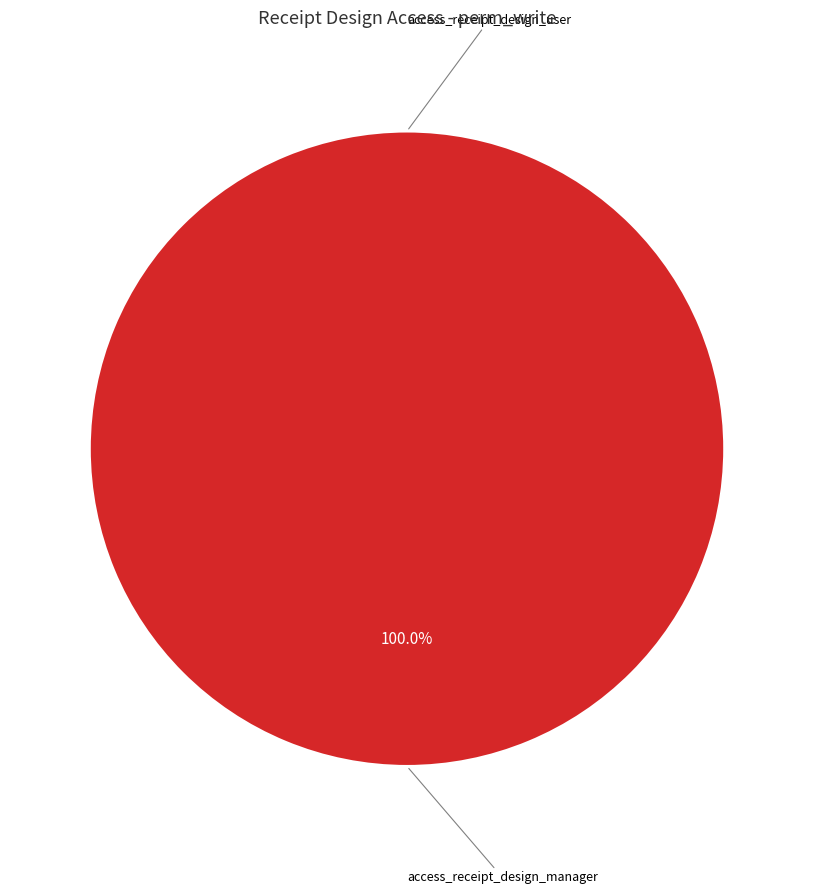

To the nearest percent, what is the average slice percentage?

50%